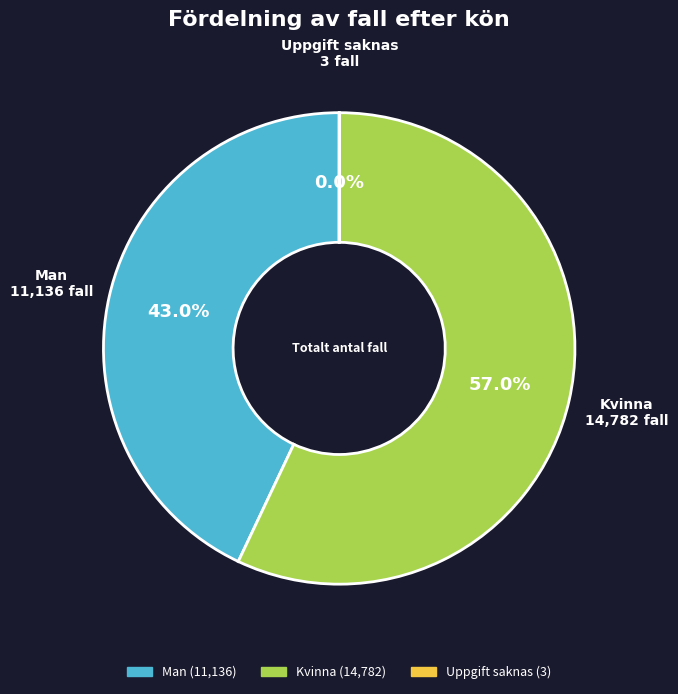

Which slice represents more than half of the pie?

Kvinna